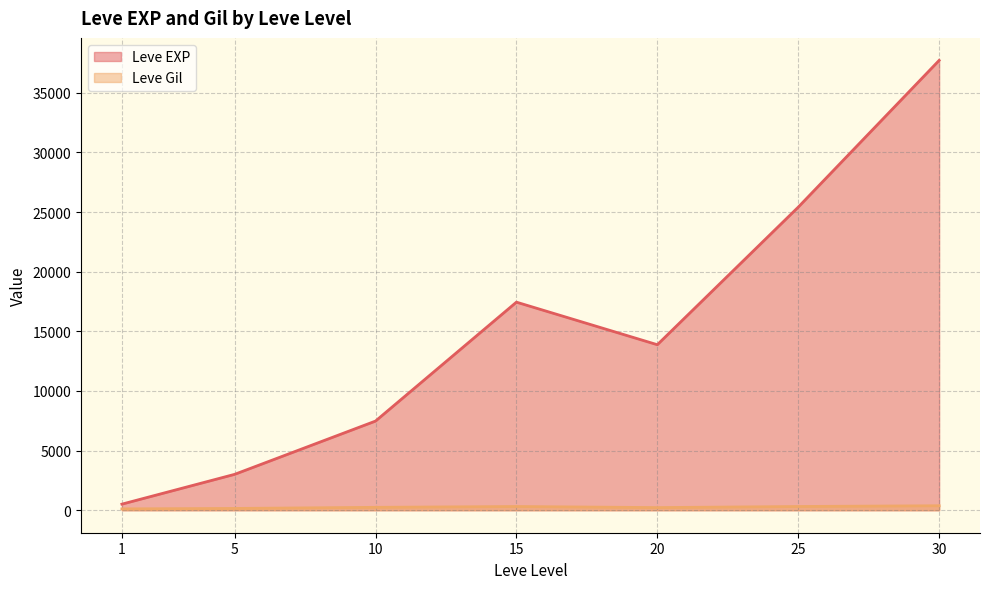

Is the value of Leve Gil at 5 greater than the value of Leve EXP at 10?

No